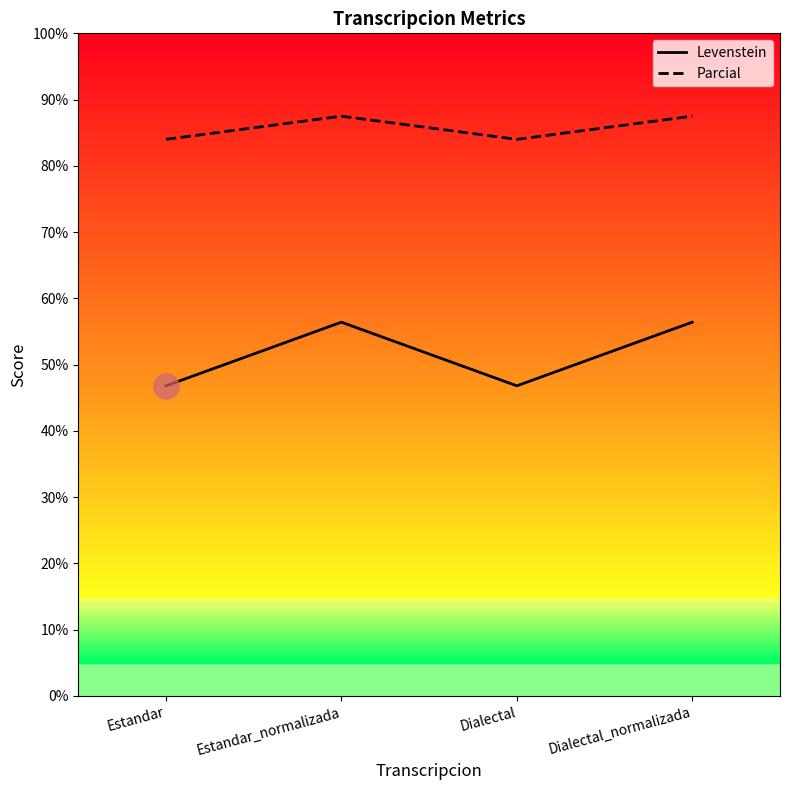

What is the sum of all Parcial values?

343.0